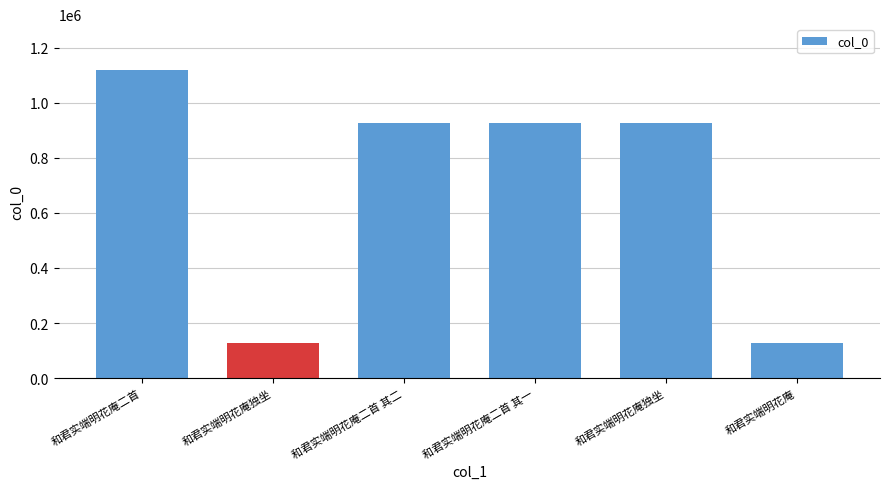

What is the maximum value shown in the chart?

1117447